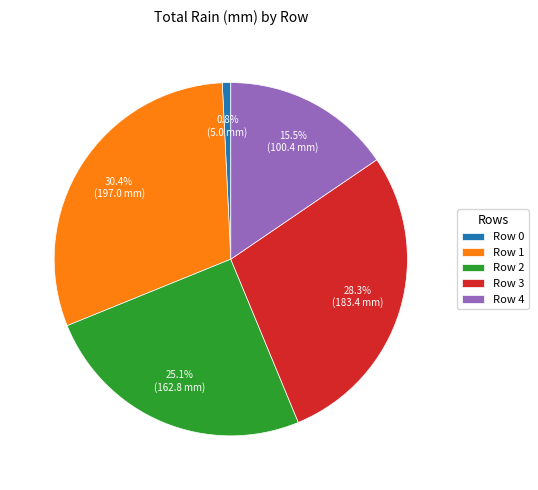

To the nearest percent, what is the combined percentage of Row 1 and Row 2?

55%